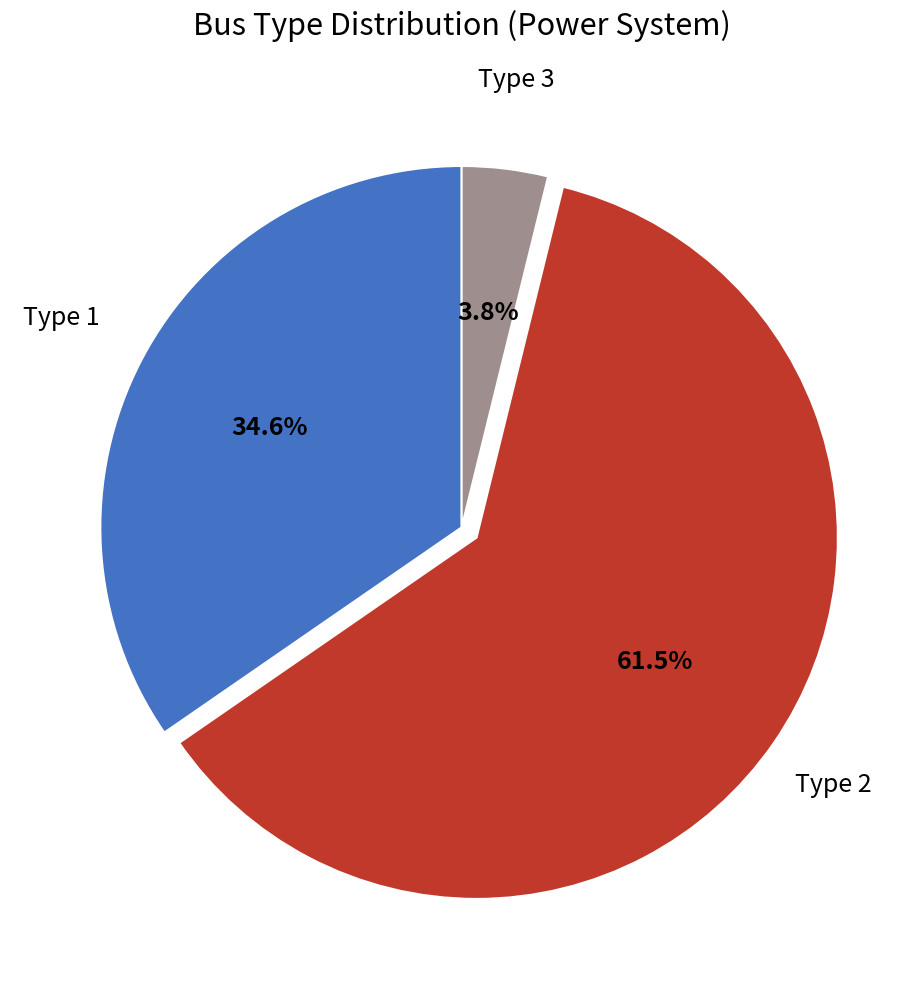

What percentage is the Type 3 slice, to the nearest percent?

4%